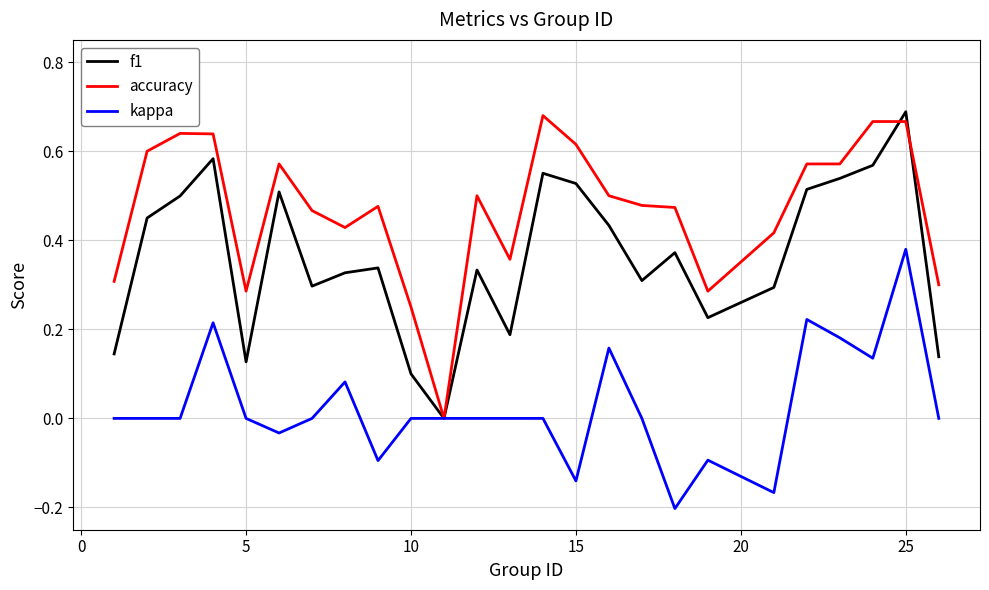

Rank the series by their average value, from lowest to highest.

kappa, f1, accuracy